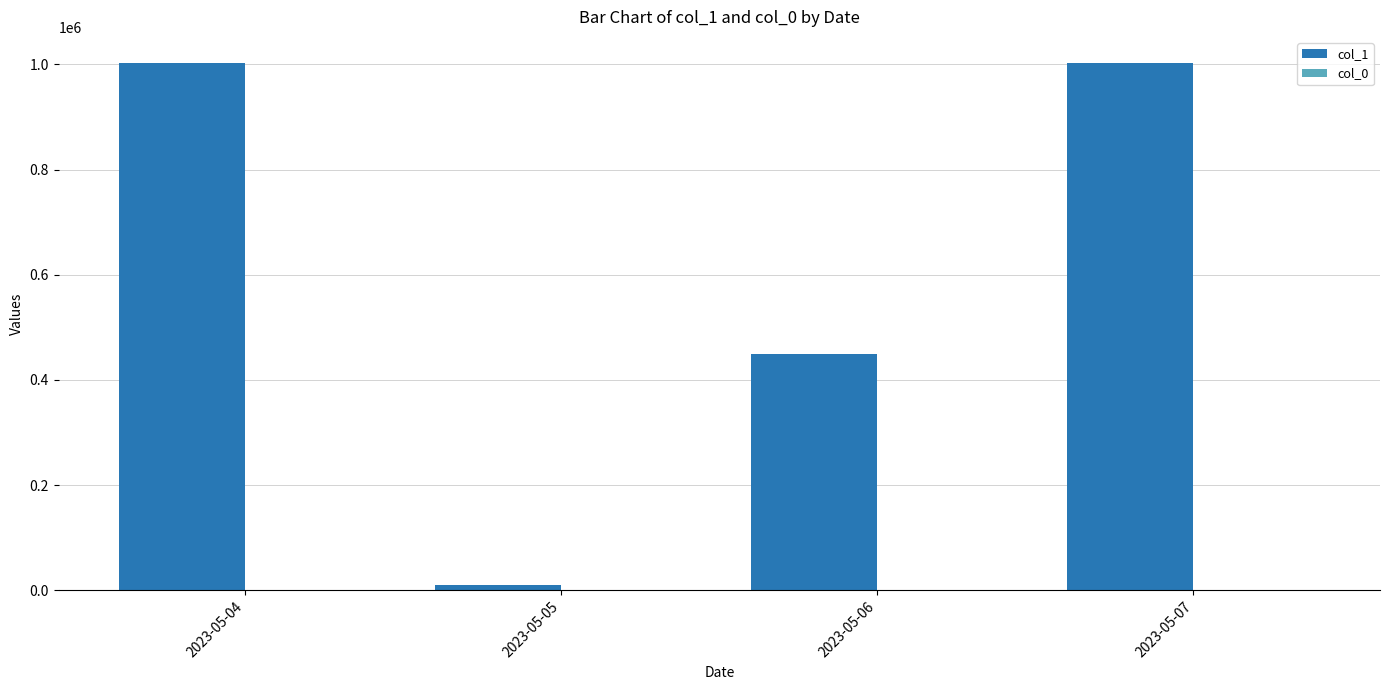

The value of col_1 at 2023-05-04 is 1002000. True or false?

True